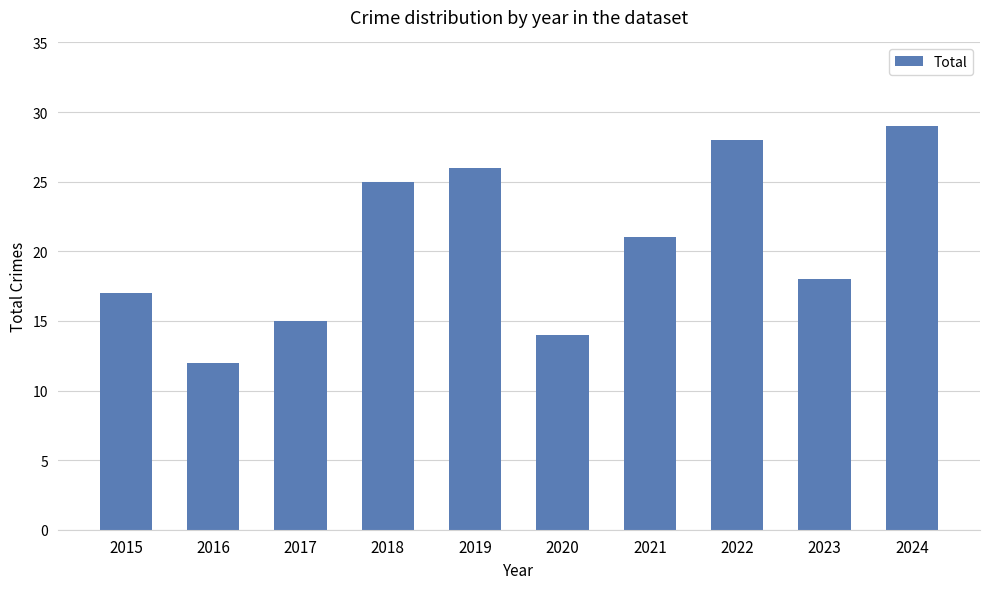

The chart shows a value of 36 at 2019. True or false?

False